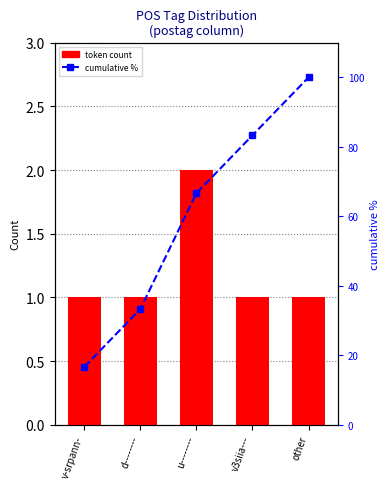

The cumulative % series shows 83.3 at v3siia---. True or false?

True